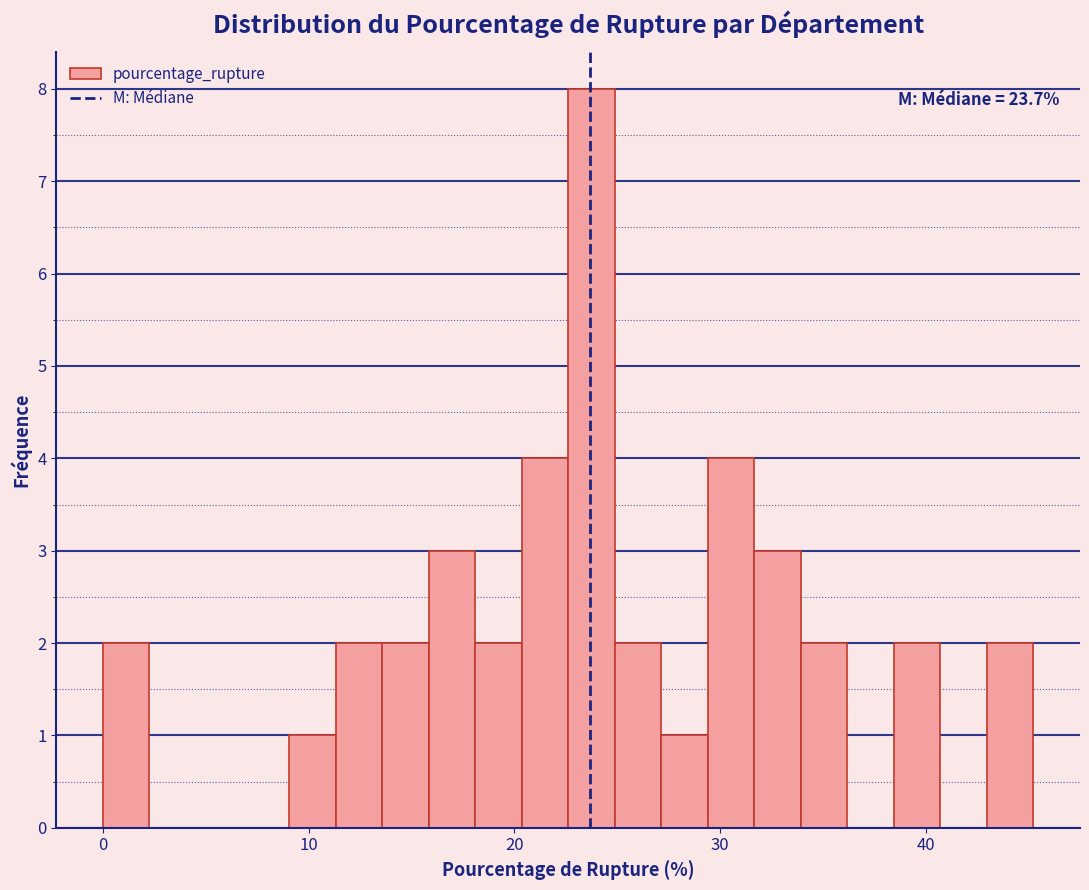

Read against the x-axis, roughly where is the centre of the tallest bar?

24